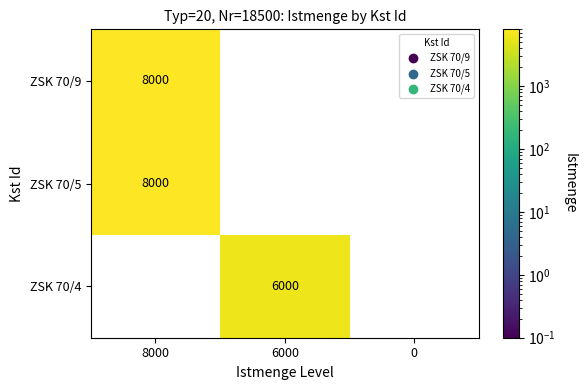

At which category does the chart reach its peak across all series?

8000